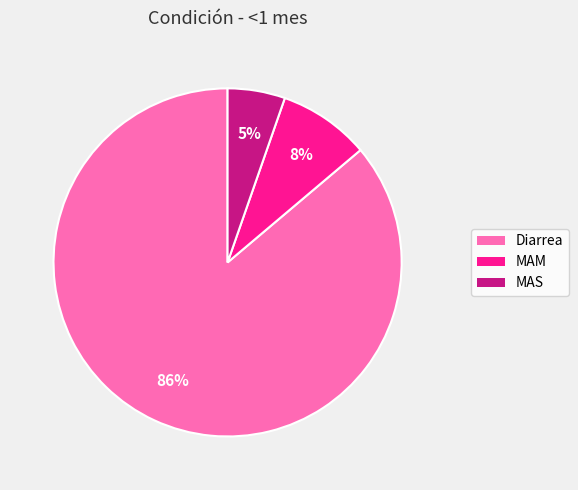

To the nearest percent, what portion does MAS represent?

5%